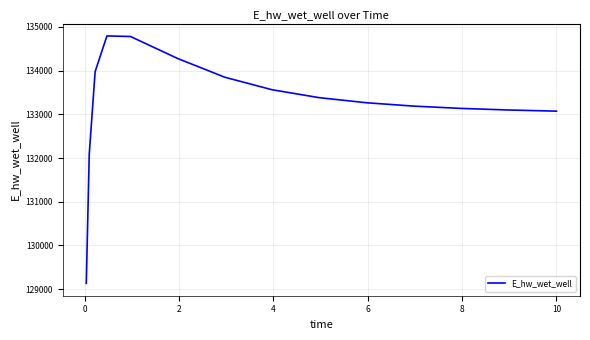

What is the greatest value displayed?

134794.1